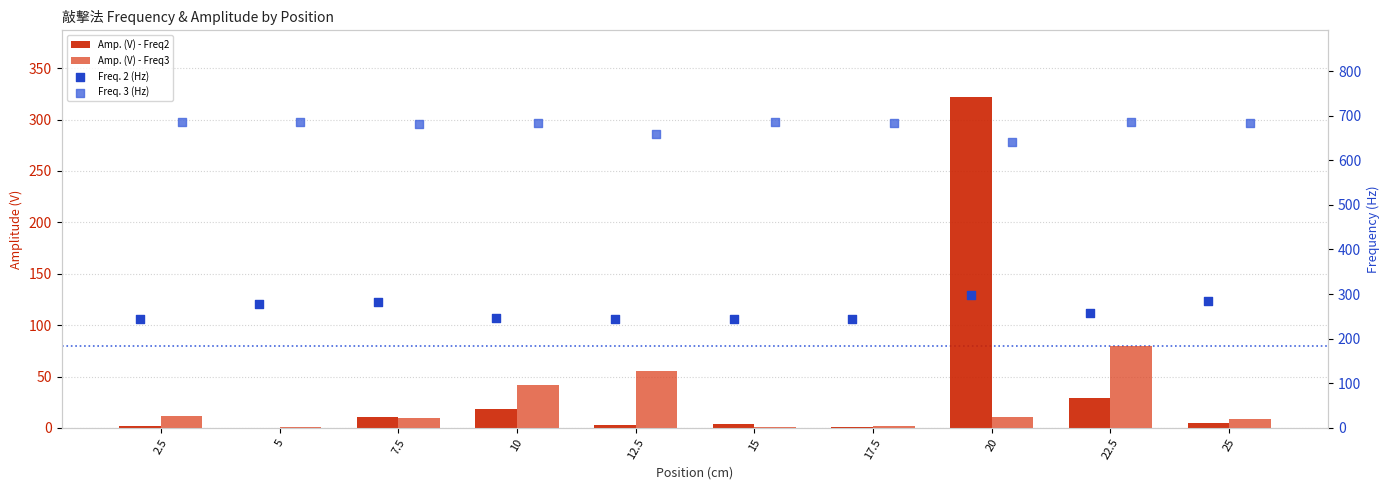

Is the value of Amp. (V) - Freq3 at 2.5 greater than the value of Freq. 2 (Hz) at 20?

No